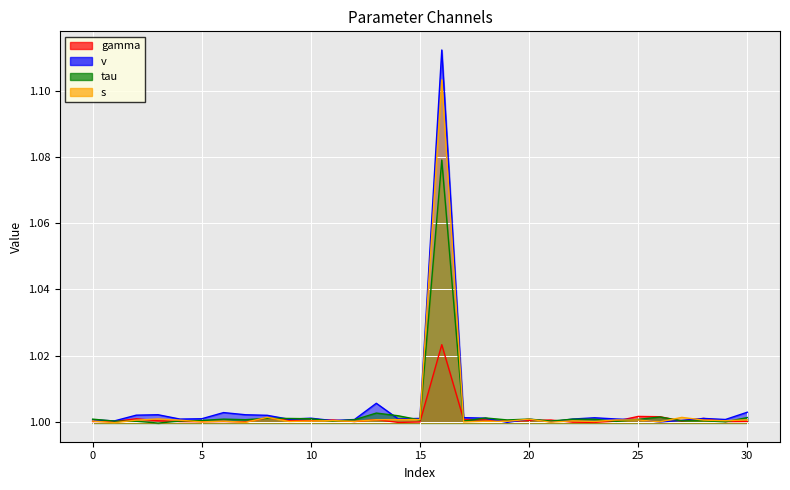

How many data points does each series have?

31